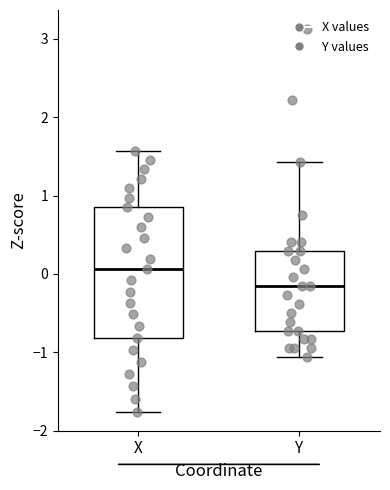

Which box's median line is the highest?

X